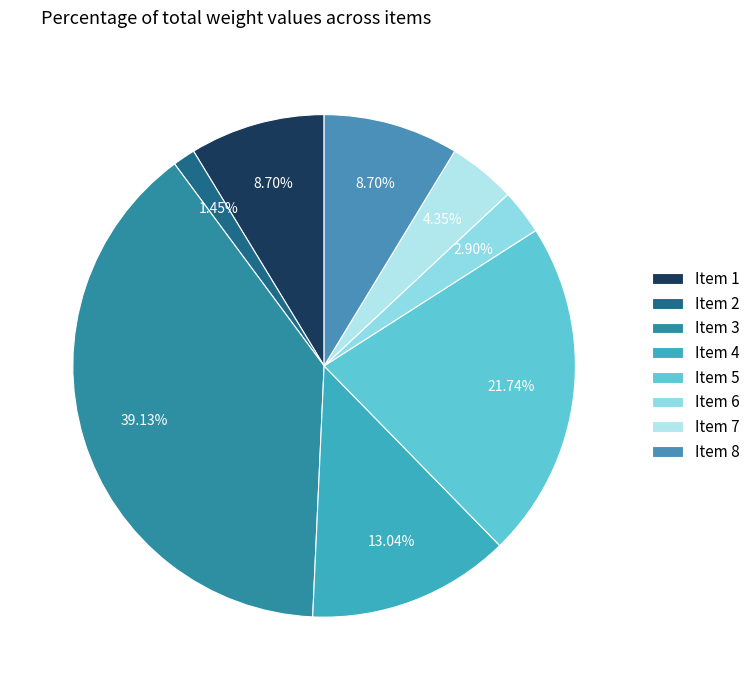

How many slices are in this pie chart?

8